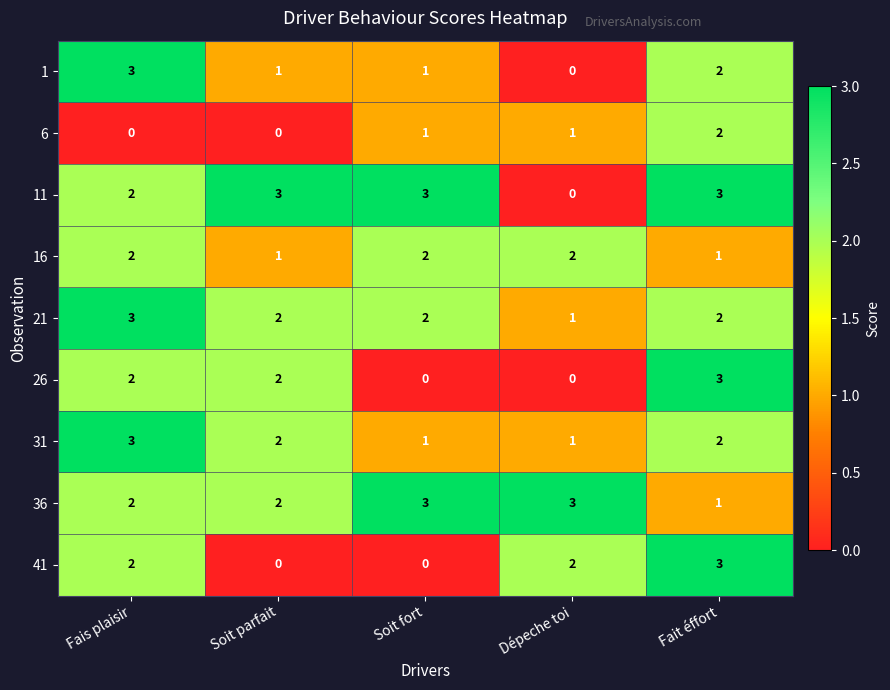

What is the greatest value displayed?

3